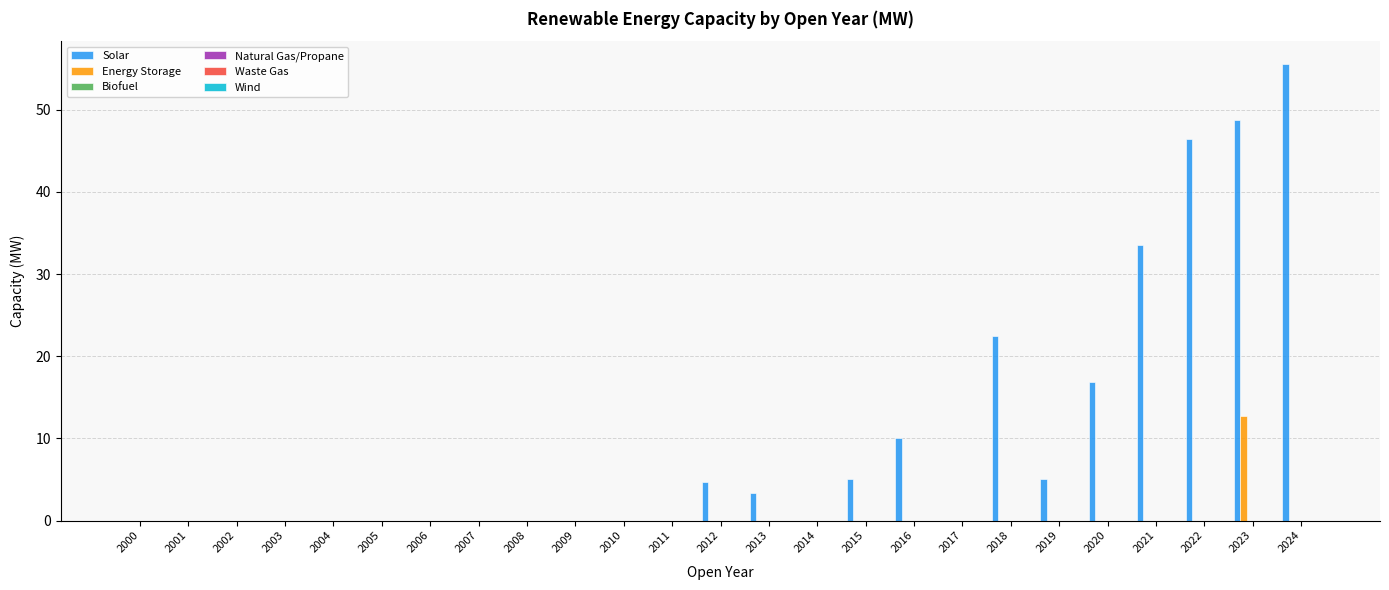

What is the sum of all Solar values?

251.8